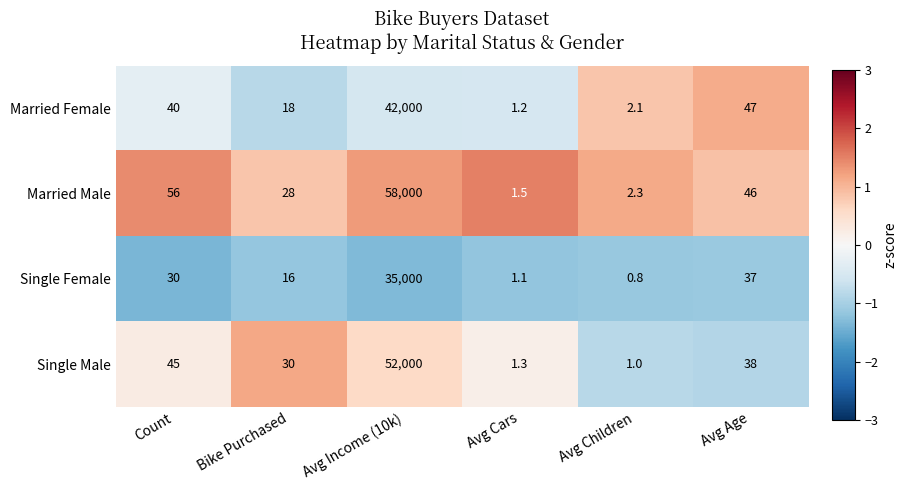

Reading left to right, extract all data points from this chart.

Married Female: 40.0	18.0	42000.0	1.2	2.1	47.0
Married Male: 56.0	28.0	58000.0	1.5	2.3	46.0
Single Female: 30.0	16.0	35000.0	1.1	0.8	37.0
Single Male: 45.0	30.0	52000.0	1.3	1.0	38.0